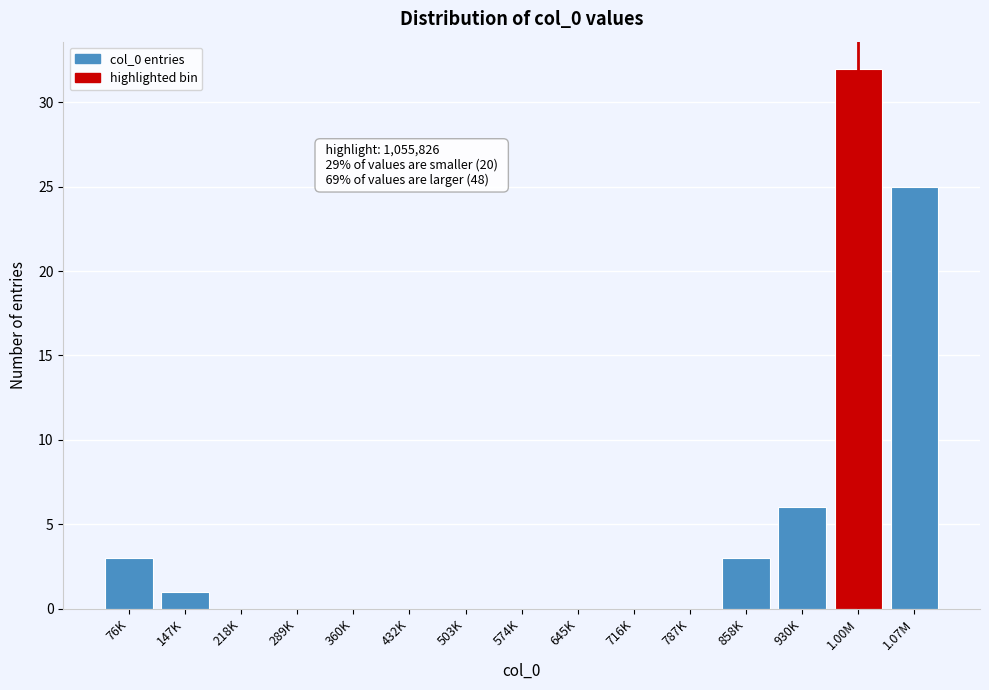

Reading left to right, extract all data points from this chart.

76K=3	147K=1	218K=0	289K=0	360K=0	432K=0	503K=0	574K=0	645K=0	716K=0	787K=0	858K=3	930K=6	1.00M=32	1.07M=25